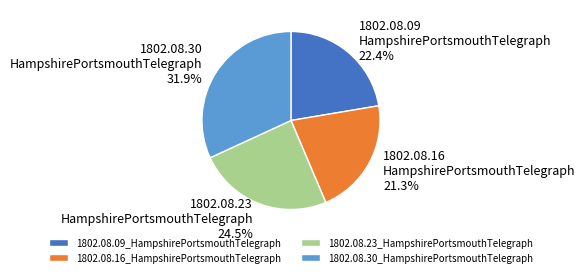

Rank the categories by value from highest to lowest.

1802.08.30_HampshirePortsmouthTelegraph, 1802.08.23_HampshirePortsmouthTelegraph, 1802.08.09_HampshirePortsmouthTelegraph, 1802.08.16_HampshirePortsmouthTelegraph